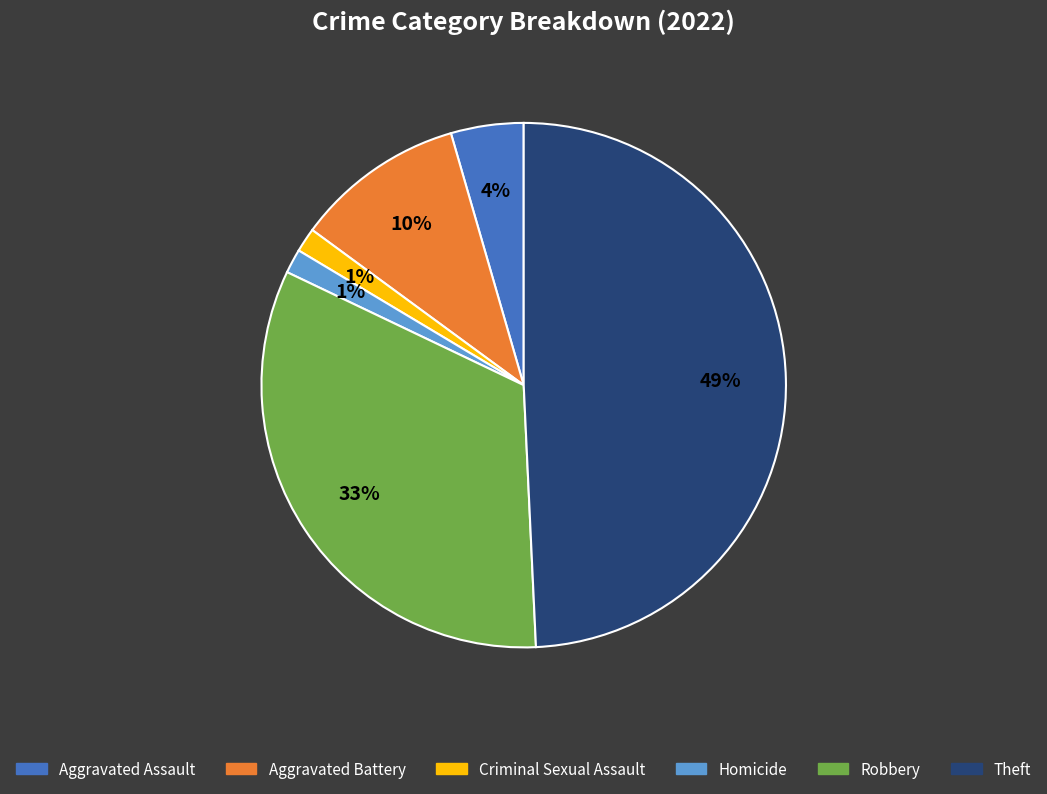

Is there any slice that represents more than half of the pie?

No